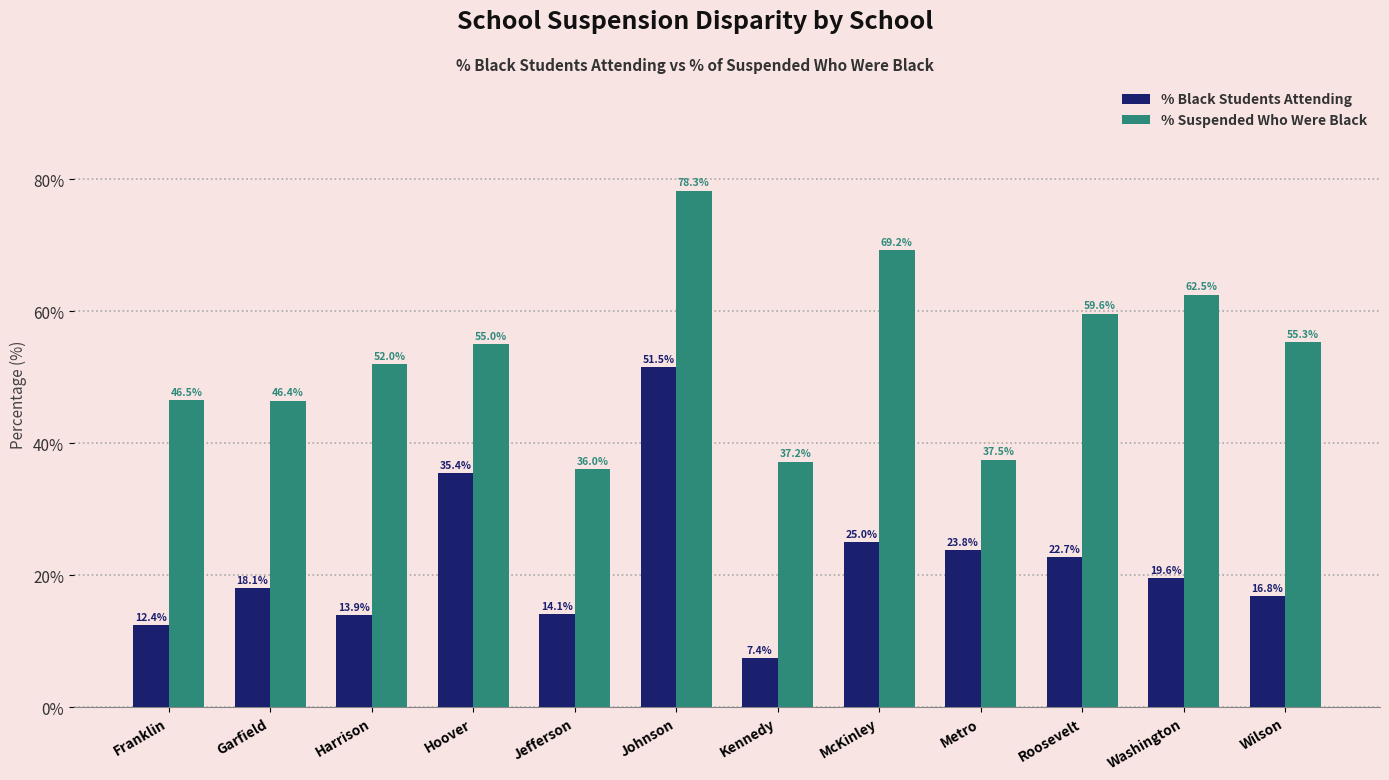

At which label is % Black Students Attending closest to 29?

McKinley